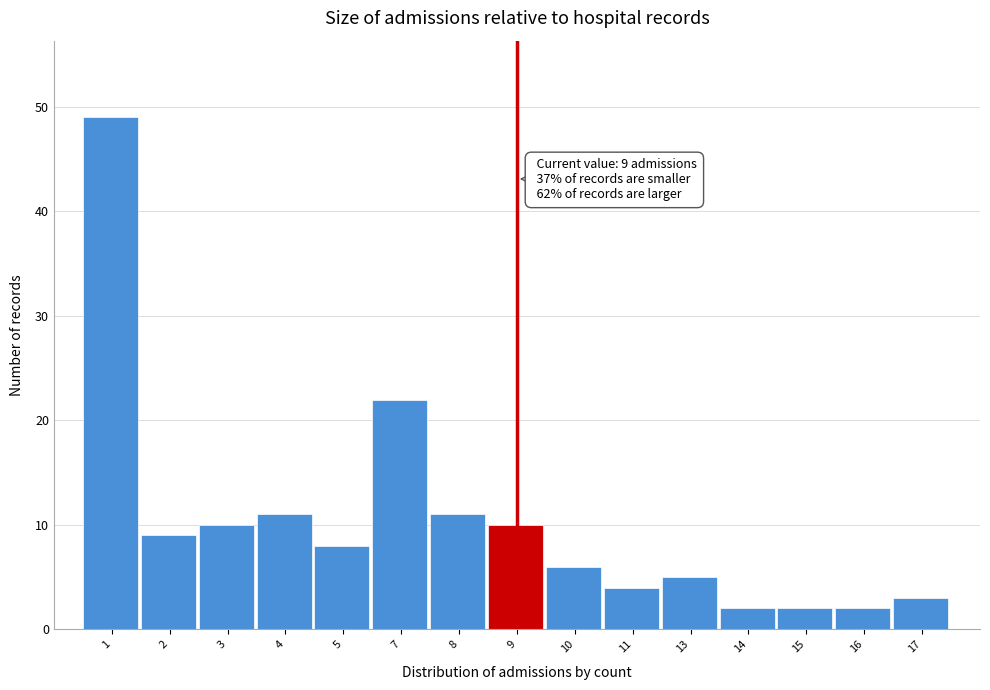

Reading right to left, transcribe all the data shown in this chart.

17=3	16=2	15=2	14=2	13=5	11=4	10=6	9=10	8=11	7=22	5=8	4=11	3=10	2=9	1=49